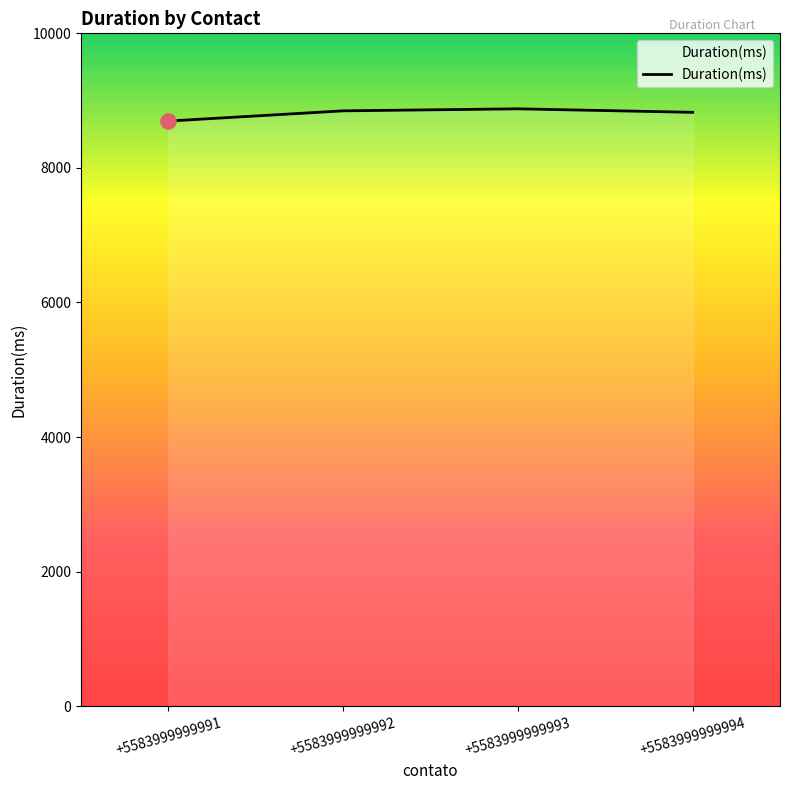

What is the ratio of the value at +5583999999992 to the value at +5583999999994?

1.0